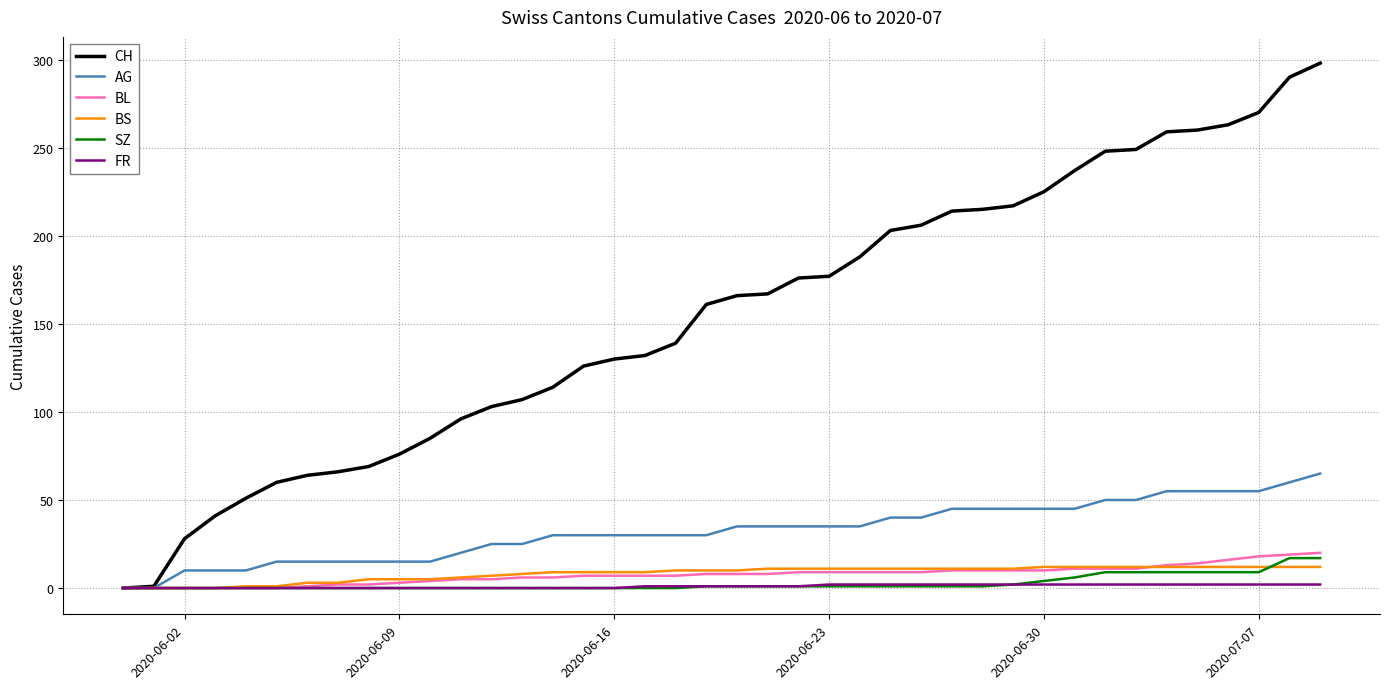

What is the highest value of the SZ series?

17